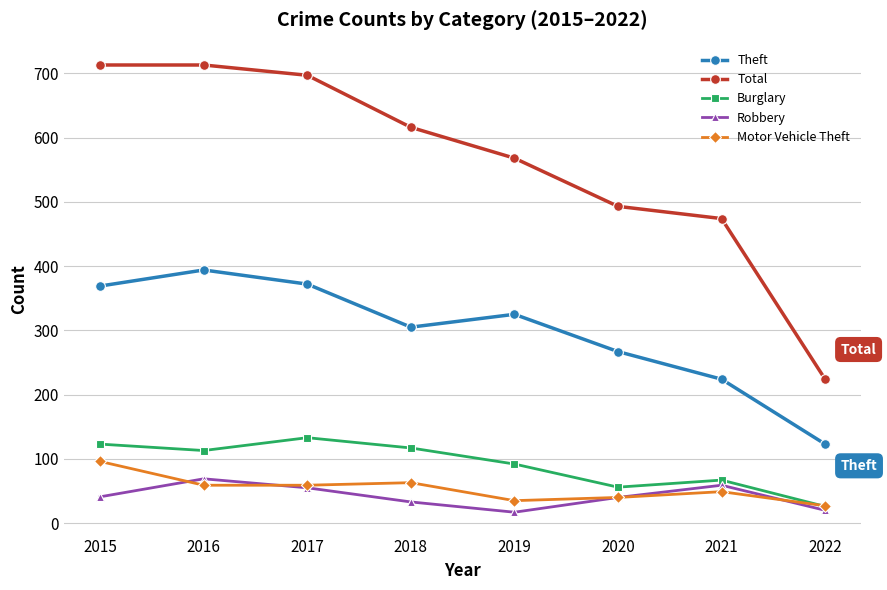

Which series has the widest spread of values?

Total